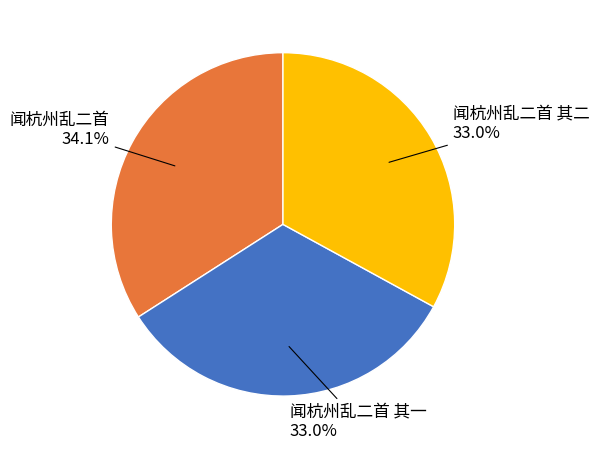

Count the number of slices in the pie.

3